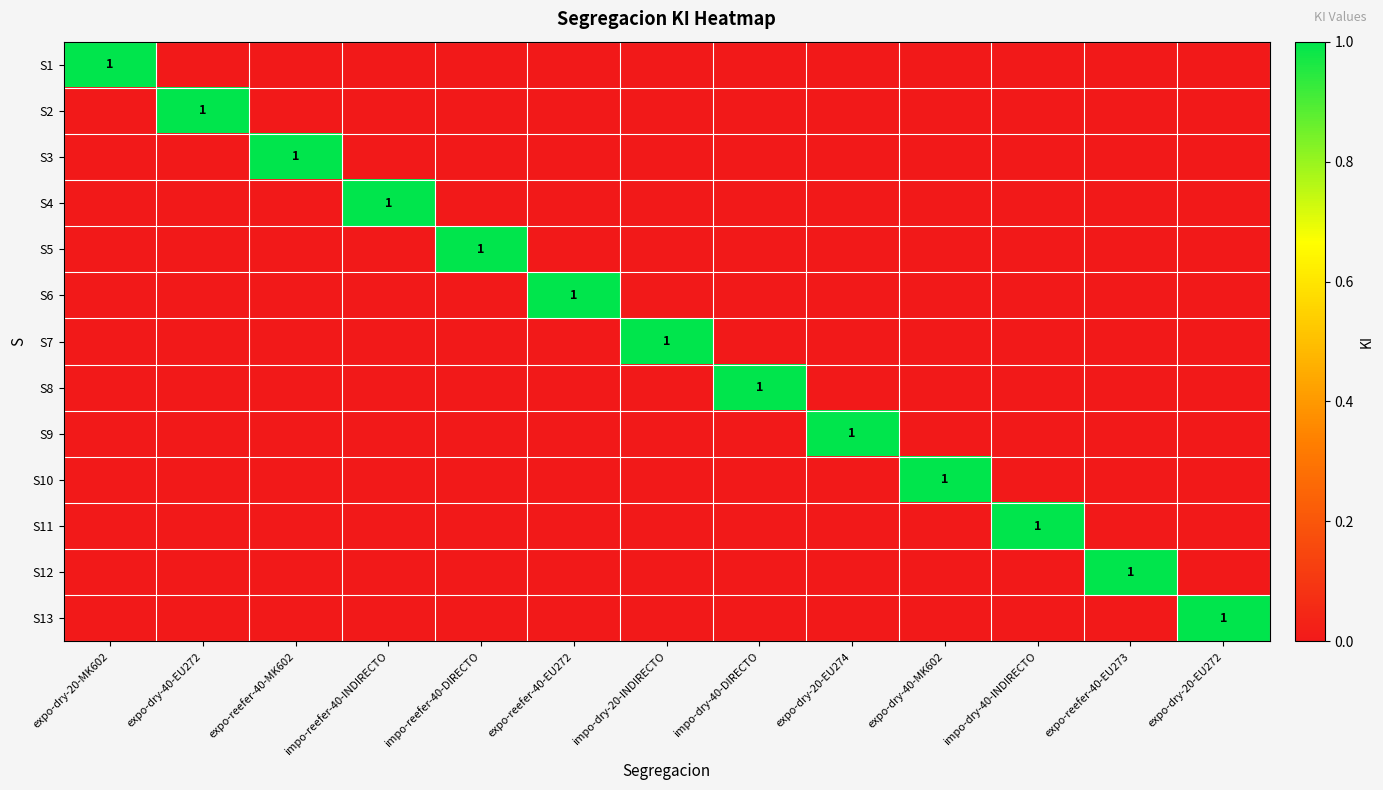

What is the spread (max minus min) of values at expo-reefer-40-EU272?

1